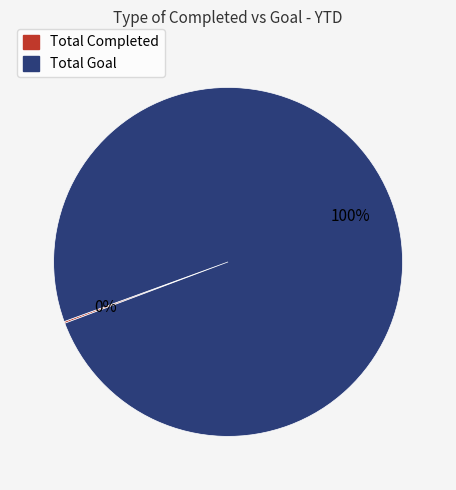

To the nearest percent, what is the average slice percentage?

50%